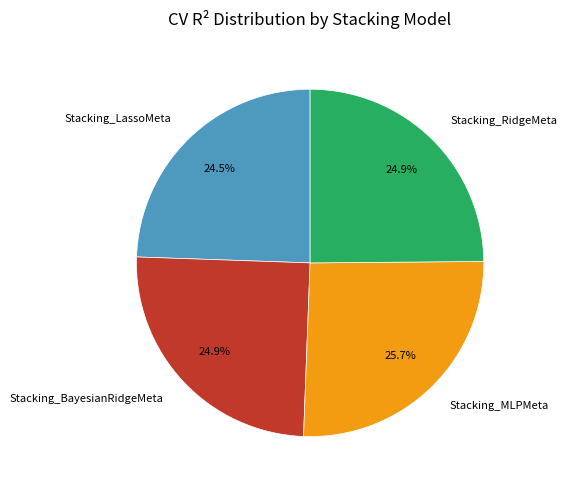

How many segments does this pie chart have?

4